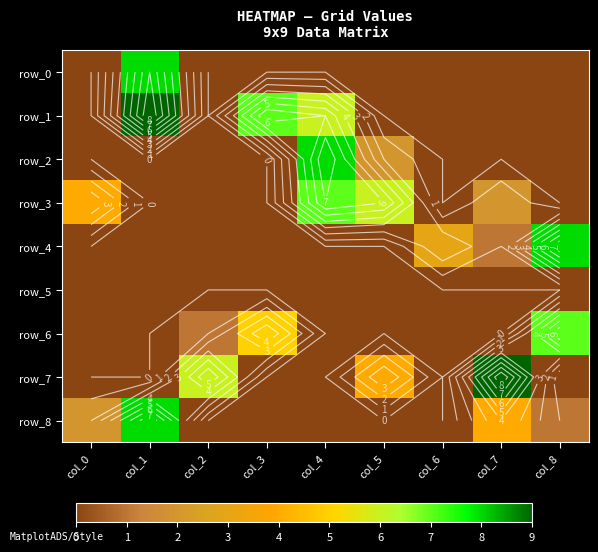

What is the difference between the highest and lowest values at col_8?

8